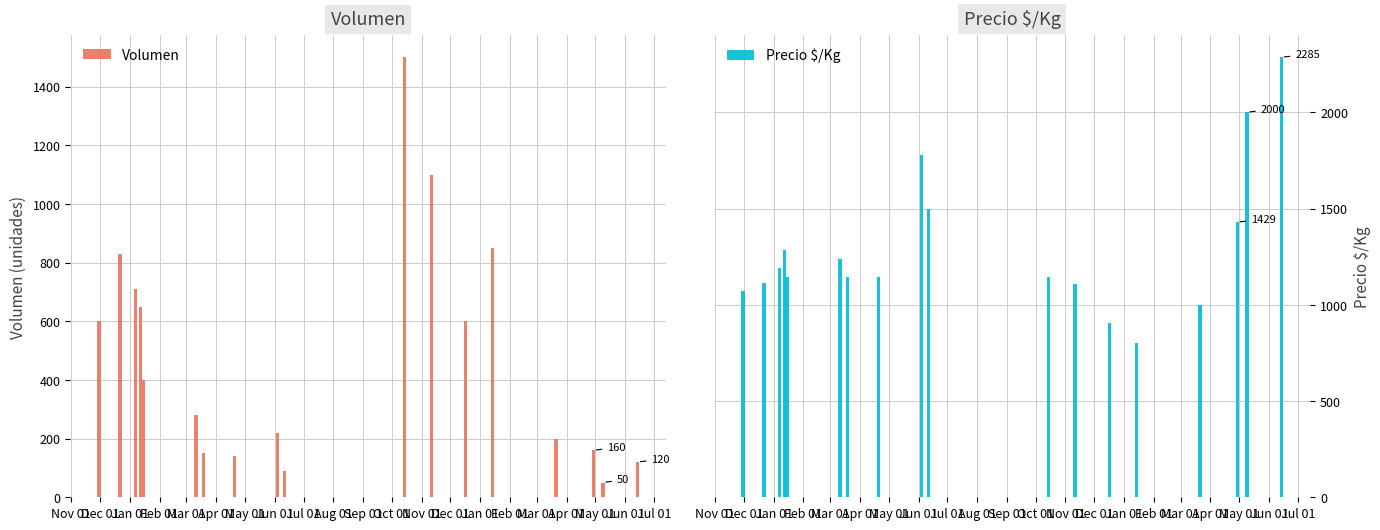

What is the maximum value for Volumen?

1500